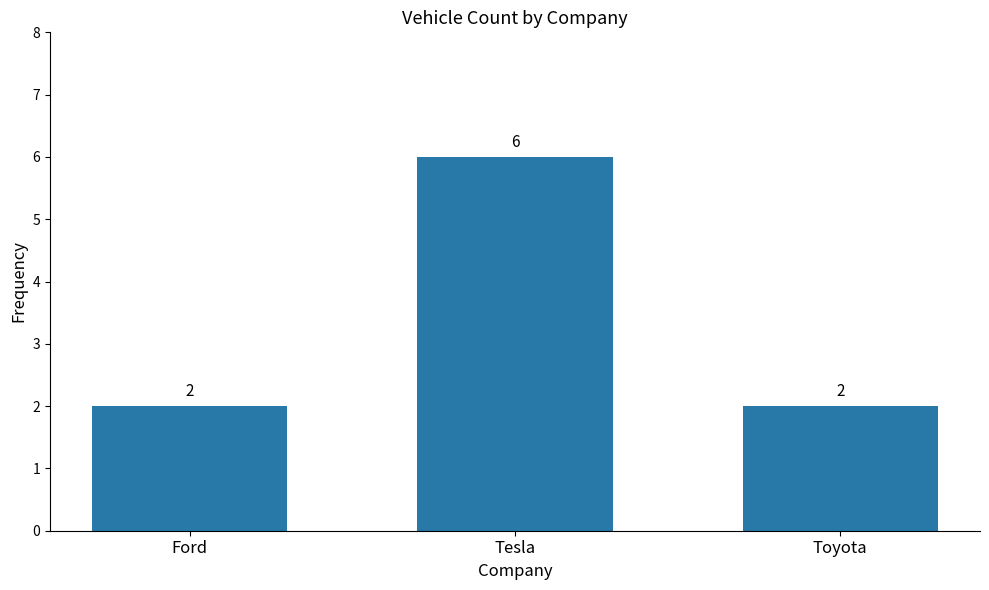

What is the label of the 3rd bar from the left?

Toyota